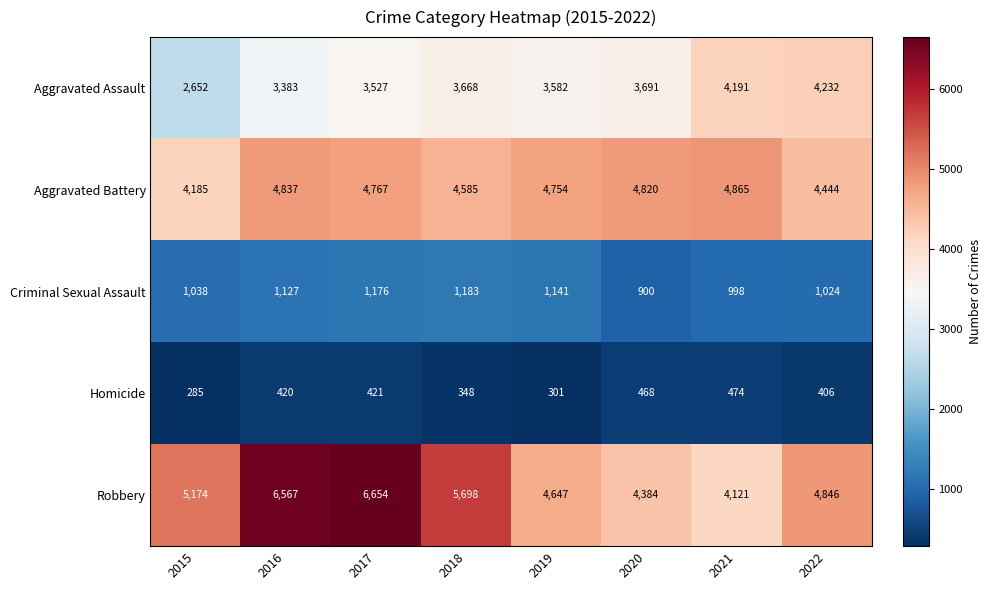

Between 2017 and 2020, which series saw the biggest shift?

Robbery